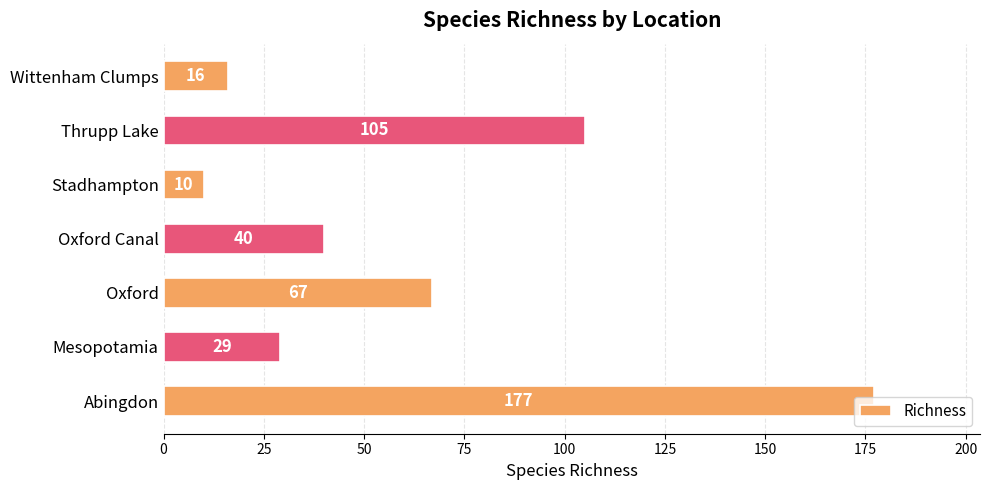

Where is the data nearest to the value 93?

Thrupp Lake